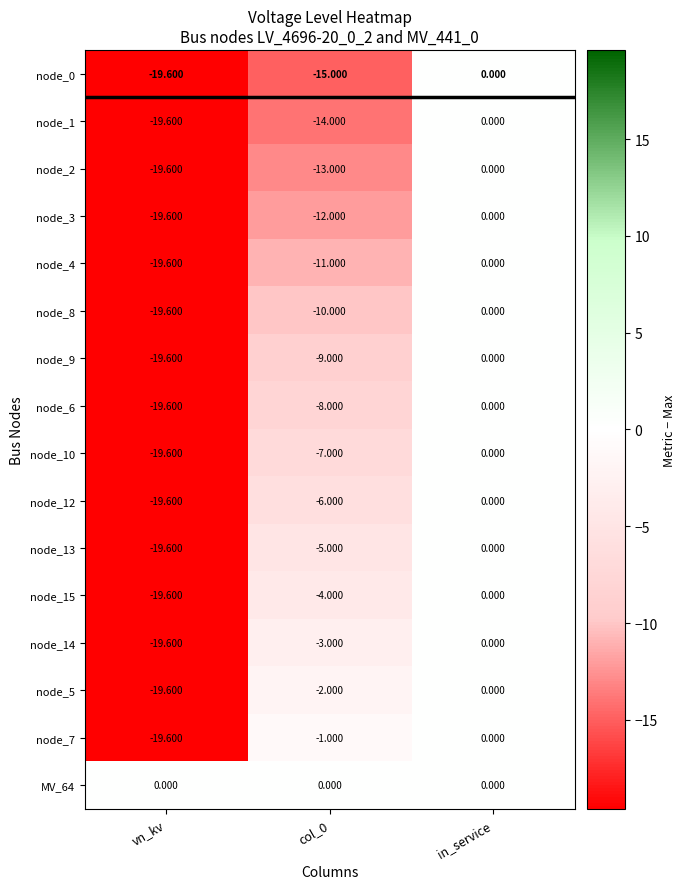

Which series has the largest total across all categories?

MV_64